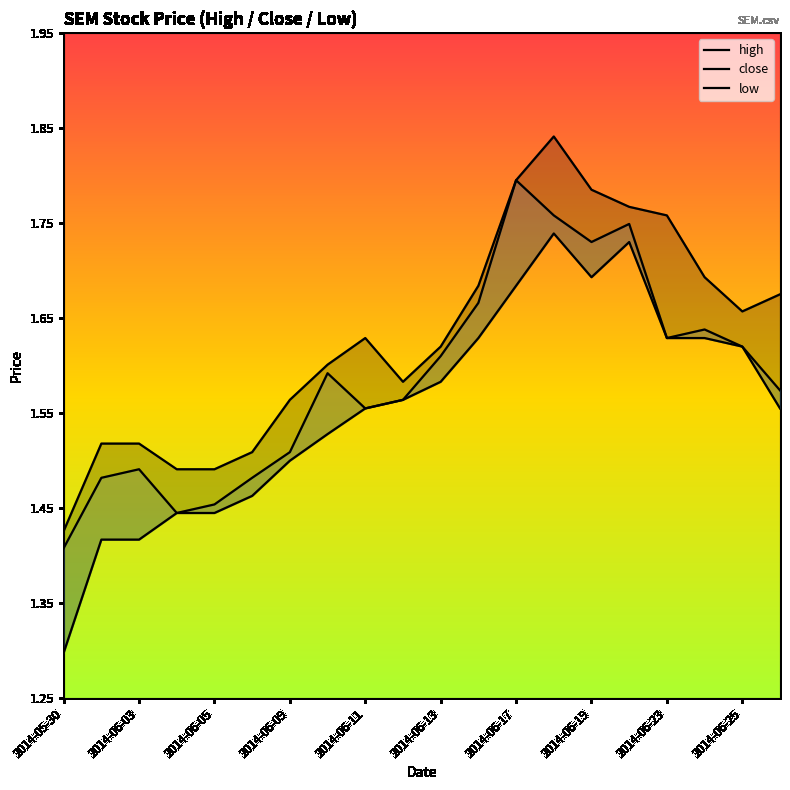

List the series in order of their overall mean, lowest first.

low, close, high